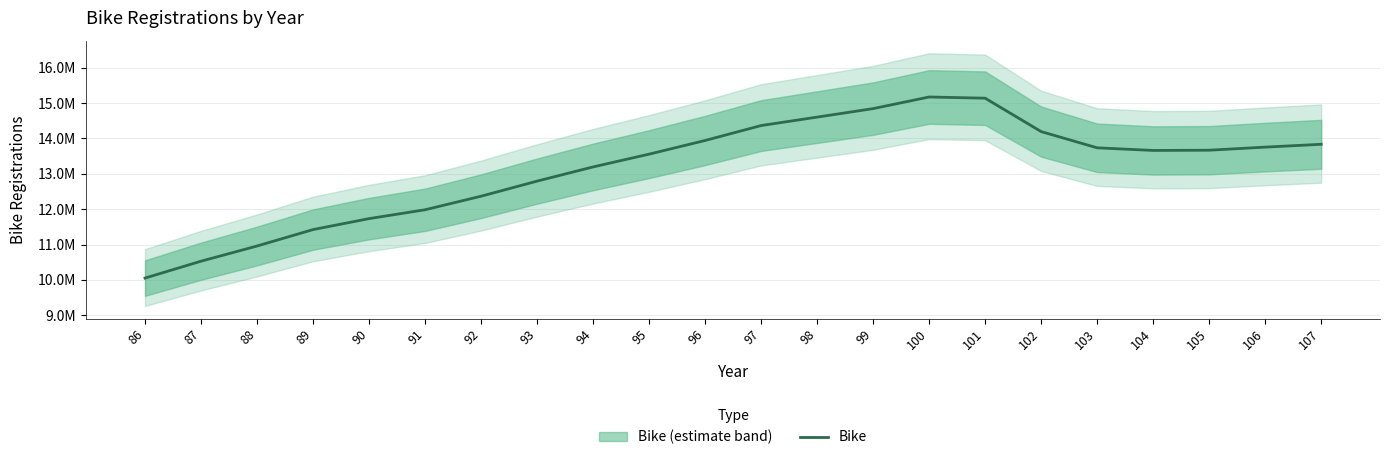

Is it true that the value at 107 is 13835520?

True